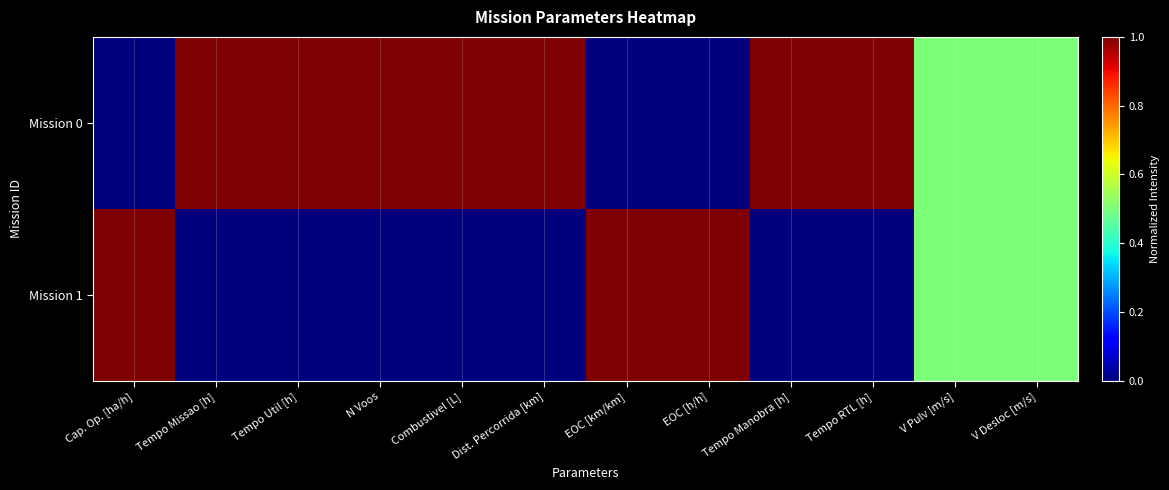

Reading right to left, what are all the values shown in this chart?

Mission 0: V Desloc [m/s]=0.5	V Pulv [m/s]=0.5	Tempo RTL [h]=1.0	Tempo Manobra [h]=1.0	EOC [h/h]=0.0	EOC [km/km]=0.0	Dist. Percorrida [km]=1.0	Combustivel [L]=1.0	N Voos=1.0	Tempo Util [h]=1.0	Tempo Missao [h]=1.0	Cap. Op. [ha/h]=0.0
Mission 1: V Desloc [m/s]=0.5	V Pulv [m/s]=0.5	Tempo RTL [h]=0.0	Tempo Manobra [h]=0.0	EOC [h/h]=1.0	EOC [km/km]=1.0	Dist. Percorrida [km]=0.0	Combustivel [L]=0.0	N Voos=0.0	Tempo Util [h]=0.0	Tempo Missao [h]=0.0	Cap. Op. [ha/h]=1.0